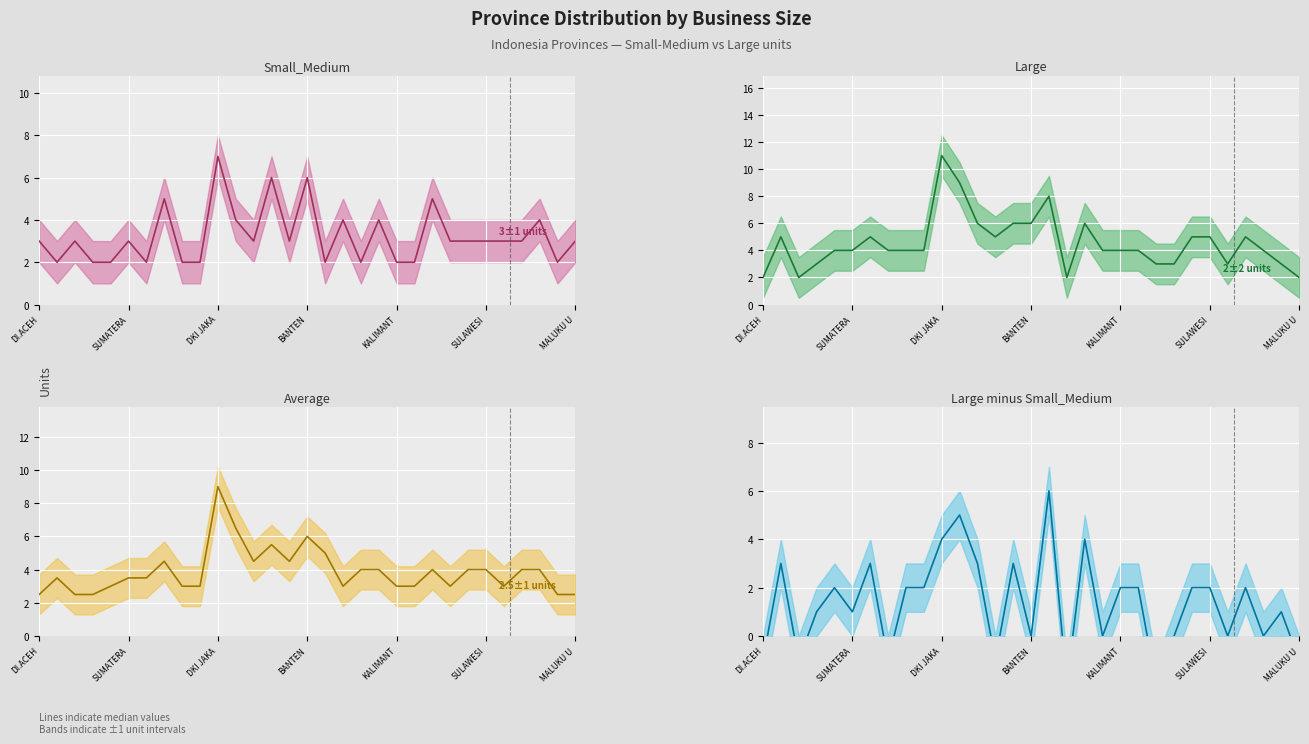

True or false: Large (median) and Average (median) intersect in this chart.

True